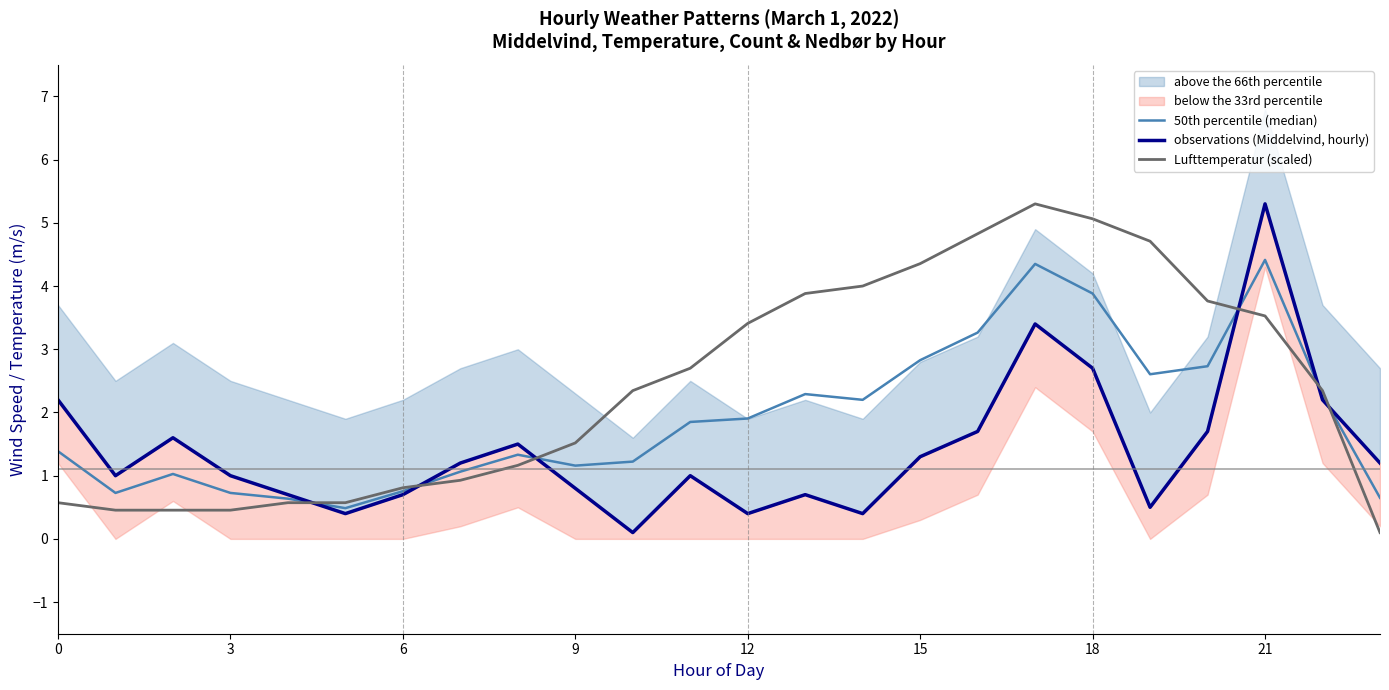

How many intersections are there between observations (Middelvind, hourly) and Lufttemperatur (scaled)?

6